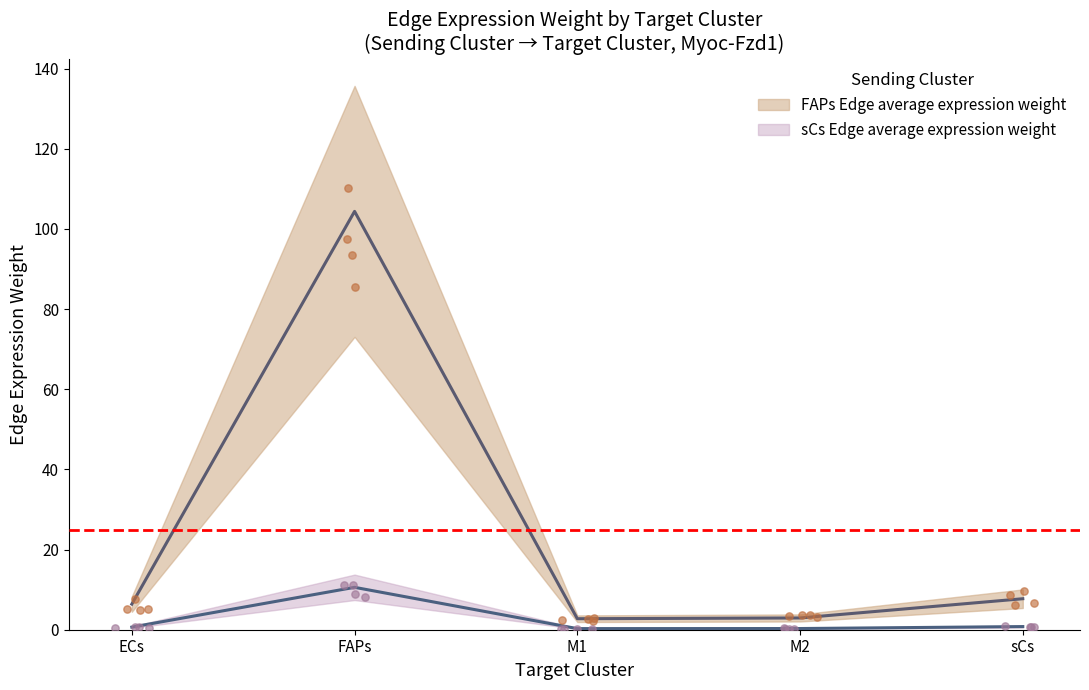

What is the total value across all series at M2?

3.2